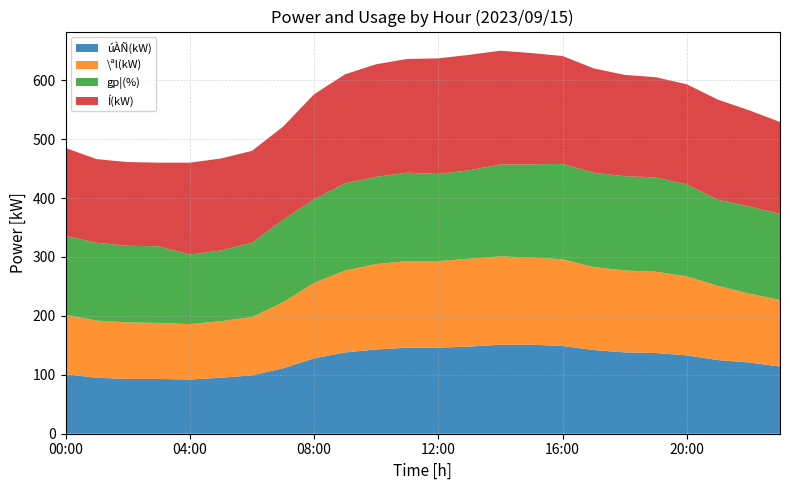

What is the lowest value of the úÀÑ(kW) series?

92